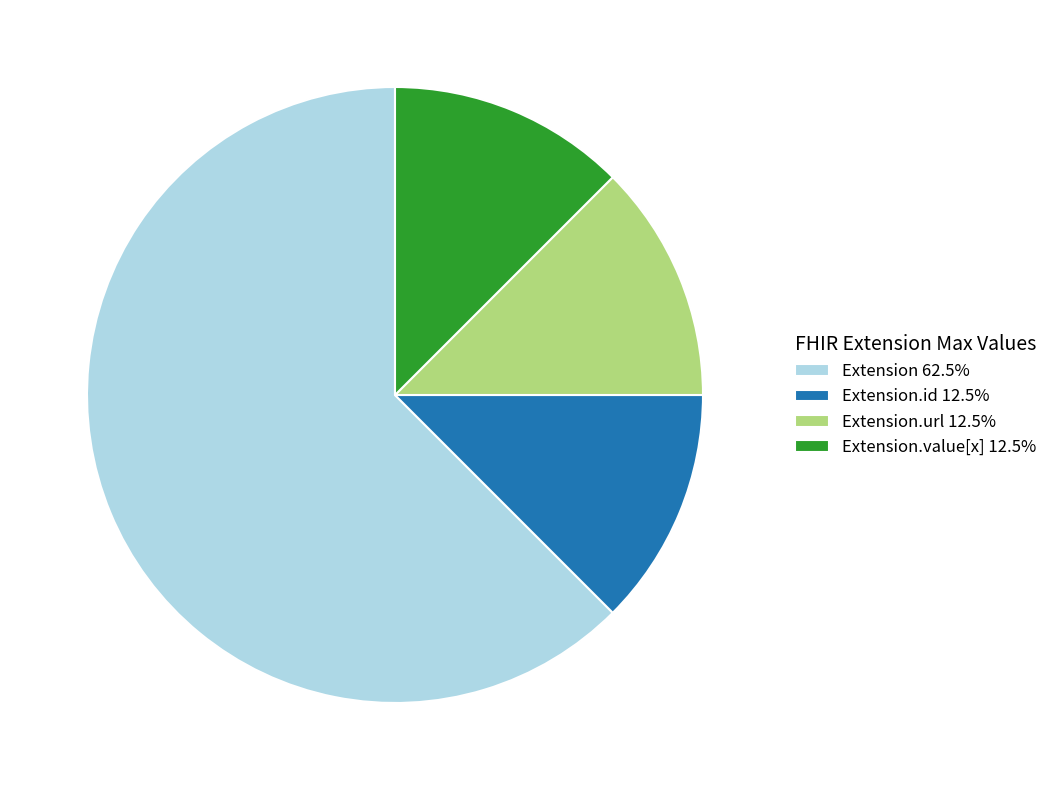

Is Extension.value[x] 12.5% the majority of the pie?

No